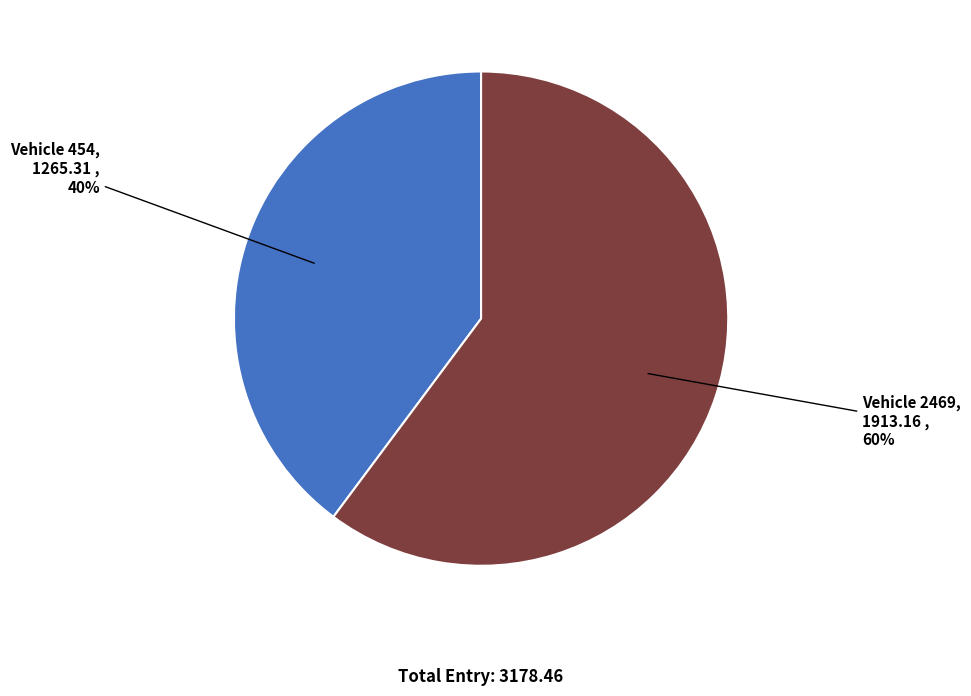

How many slices are in this pie chart?

2